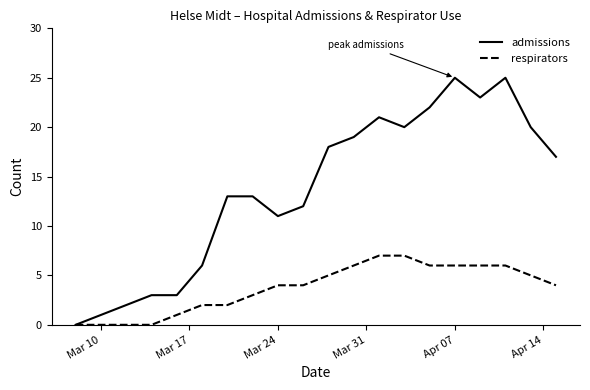

Which series has the largest total across all categories?

admissions